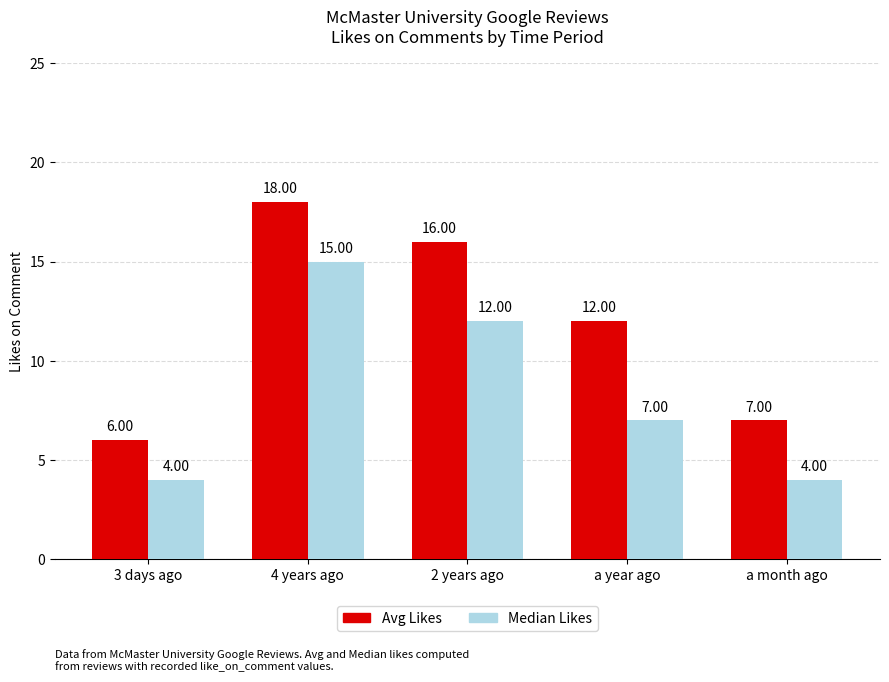

What is the value of the Avg Likes bar at the 3rd from the left?

16